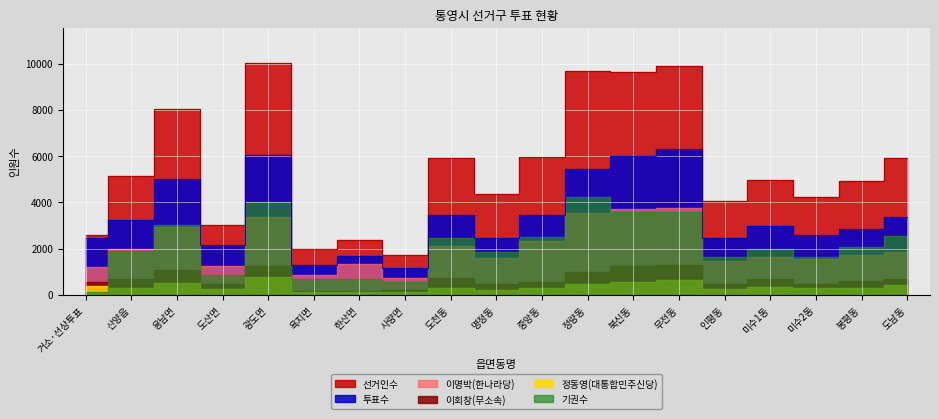

True or false: 투표수 and 선거인수 cross at least once.

False